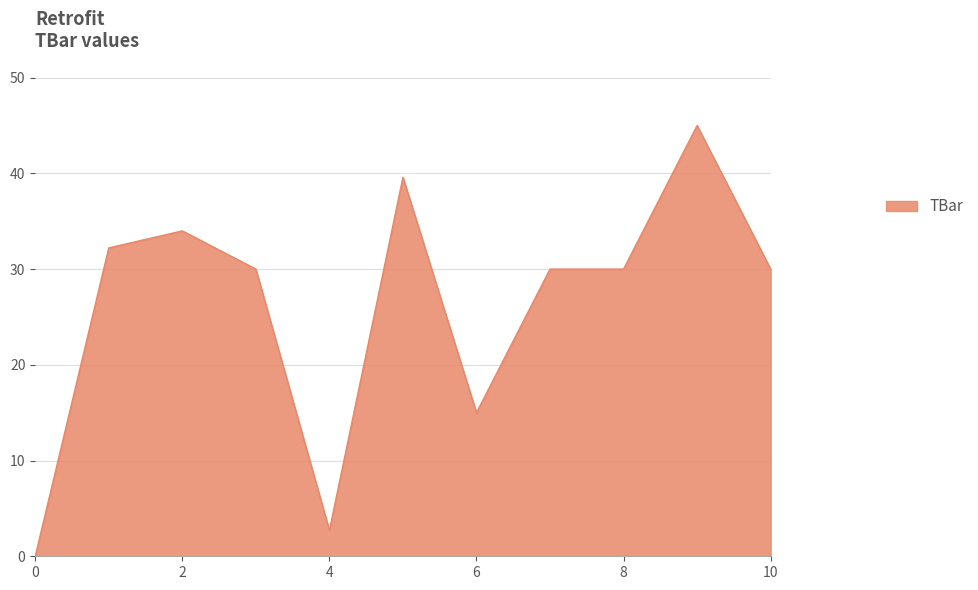

What is the maximum value shown in the chart?

45.0